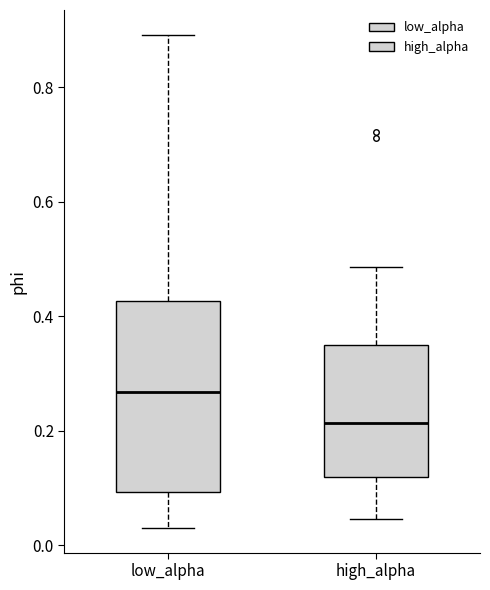

Where is the upper edge of the box for low_alpha on the y-axis? The values are not printed on the chart, so give them approximately, as read against the axis.

0.42